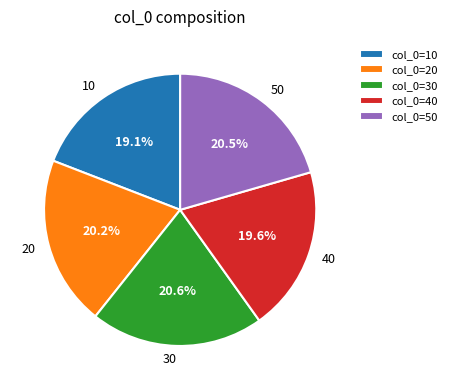

The 20 slice represents 8% of the pie. True or false?

False